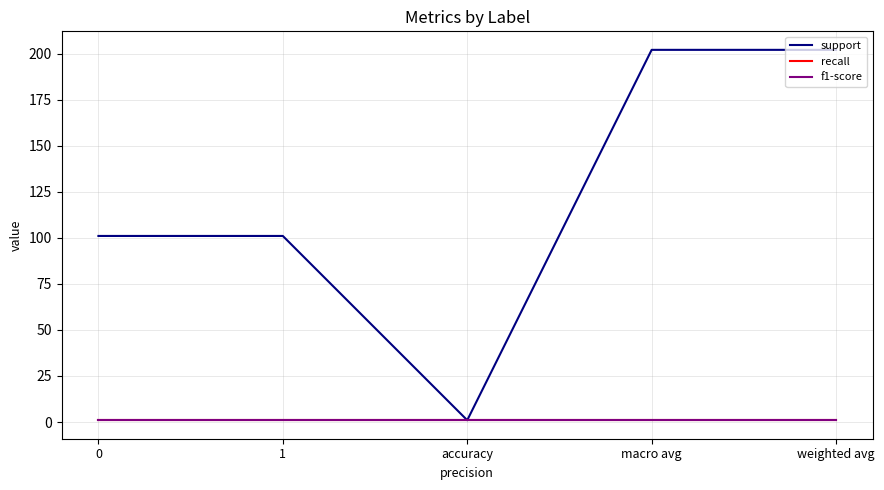

Does the chart have visible grid lines?

Yes